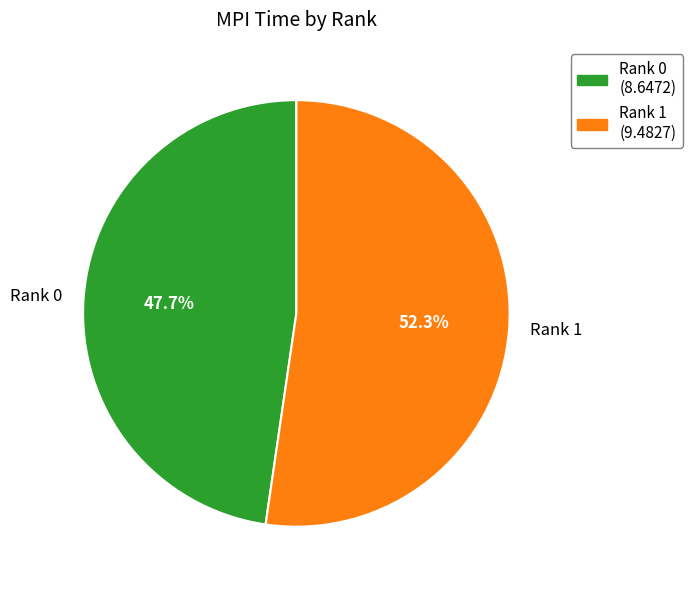

How many slices are in this pie chart?

2